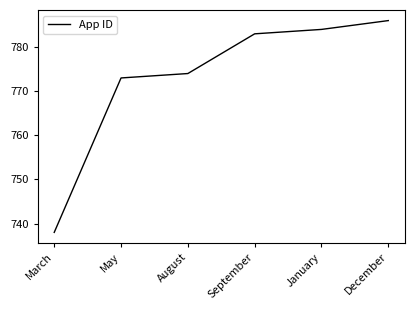

What is the difference between the second highest and second lowest values?

11